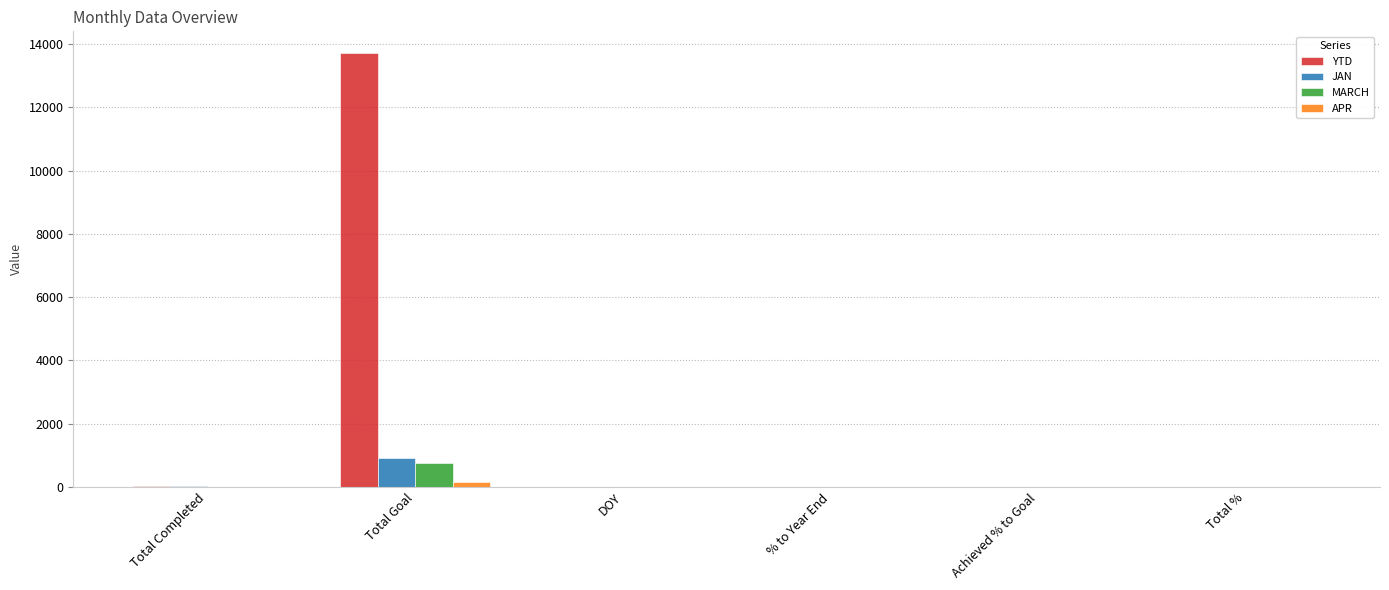

At which category is the sum across all series the highest?

Total Goal